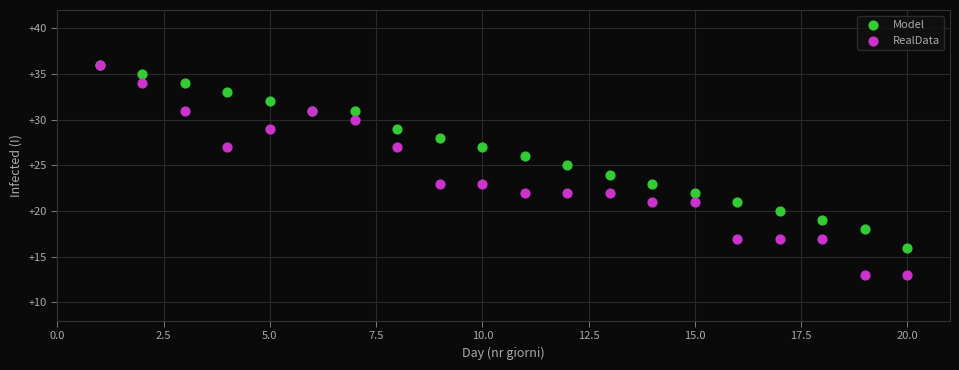

Which series has the largest Y range (max minus min)?

RealData